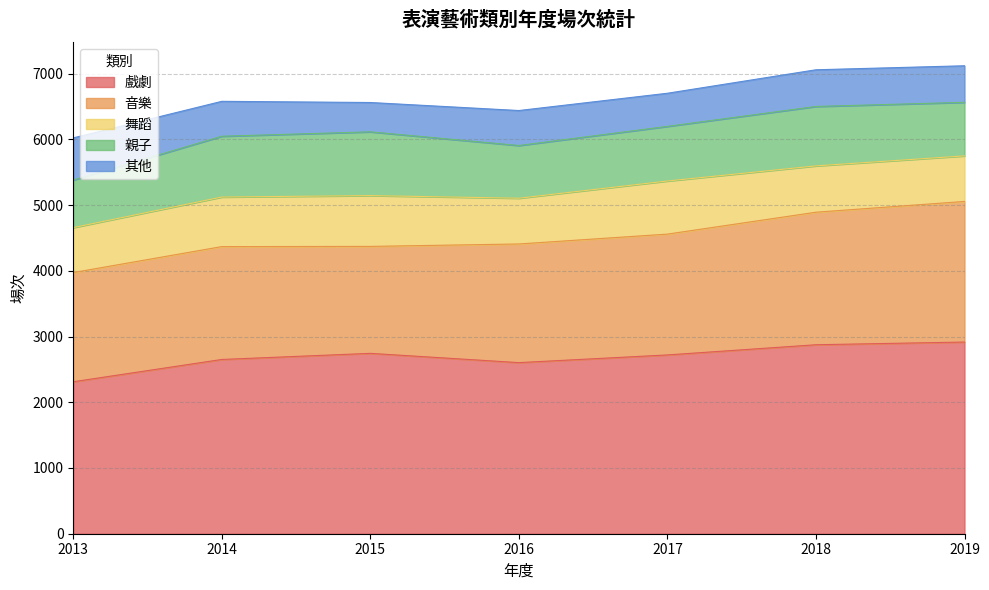

Where does the 親子 series first go above 831?

2014